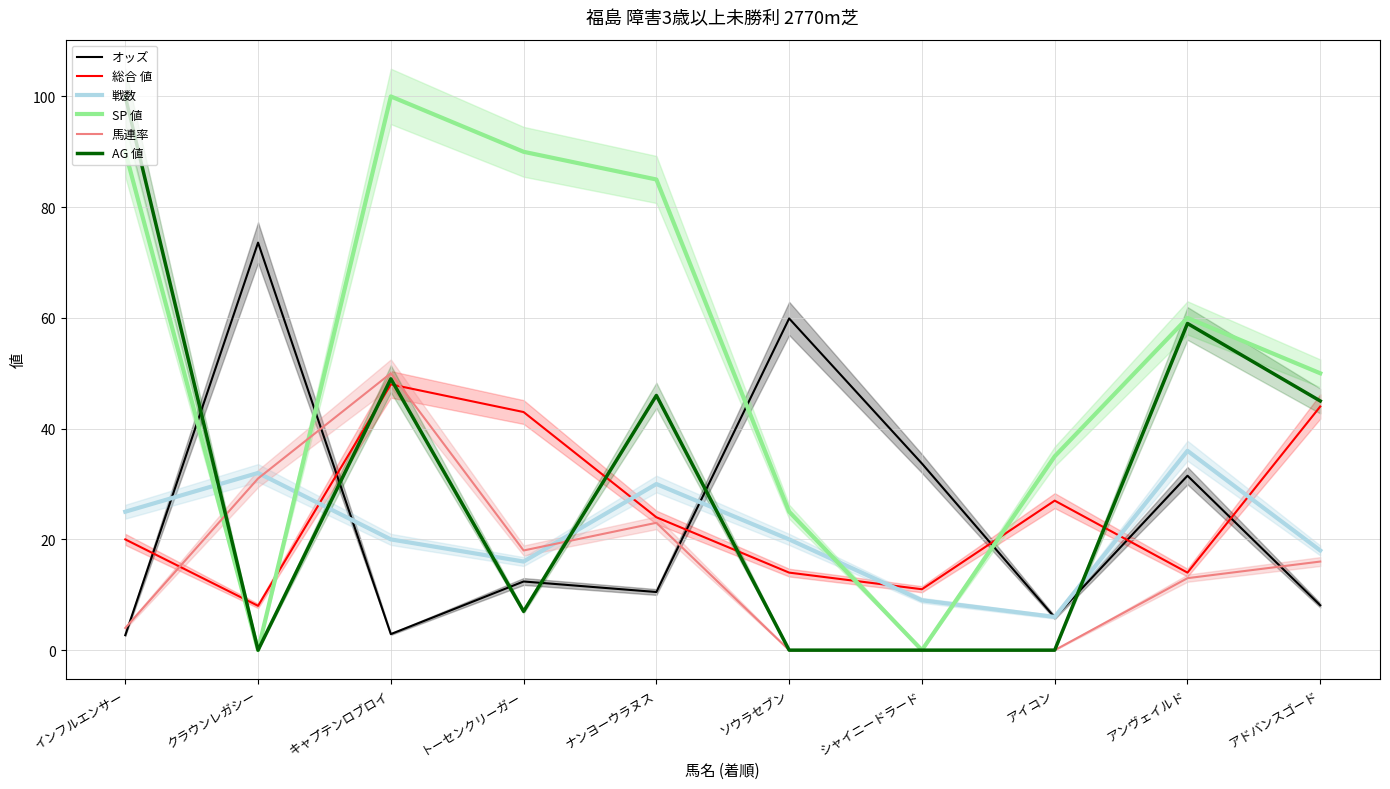

Where is AG 値 nearest to the value 50?

キャプテンロブロイ